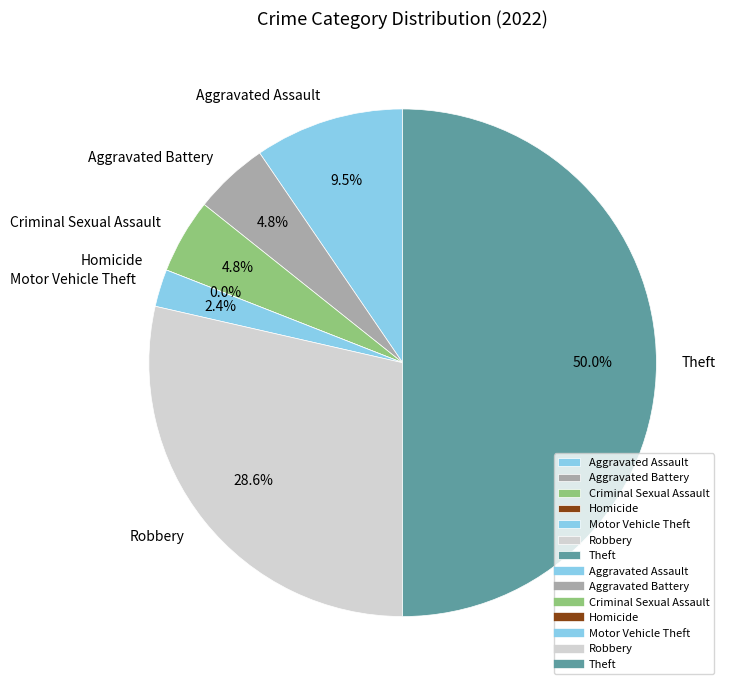

What is the ratio of the value at Robbery to the value at Motor Vehicle Theft?

12.0